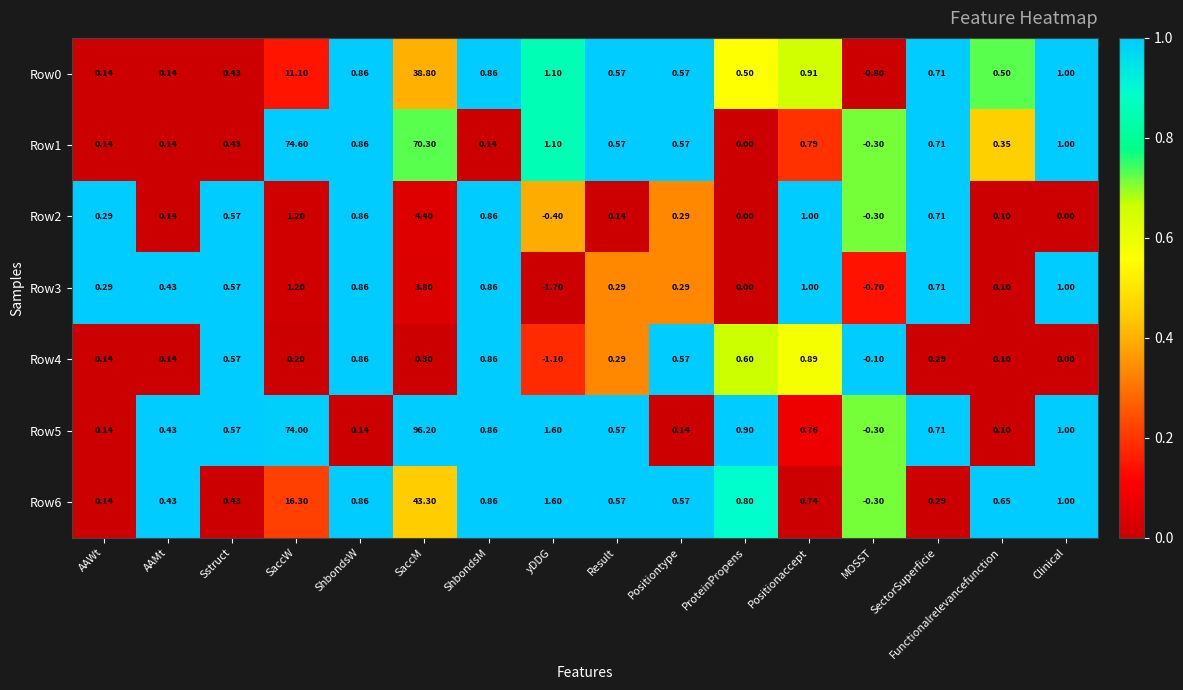

Is the value of Row3 at ShbondsM greater than the value of Row6 at Positiontype?

Yes